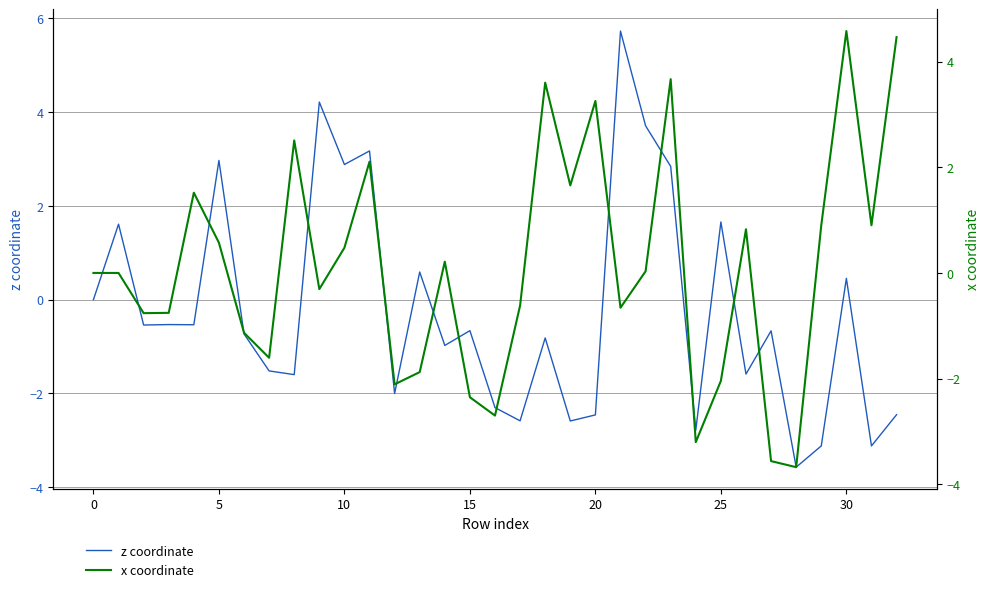

At which category is the sum across all series the highest?

23